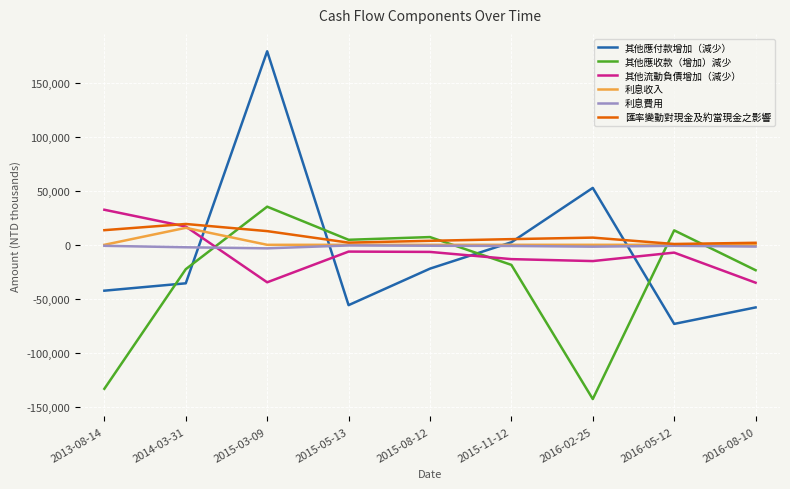

The value of 匯率變動對現金及約當現金之影響 at 2014-03-31 is 19274. True or false?

True